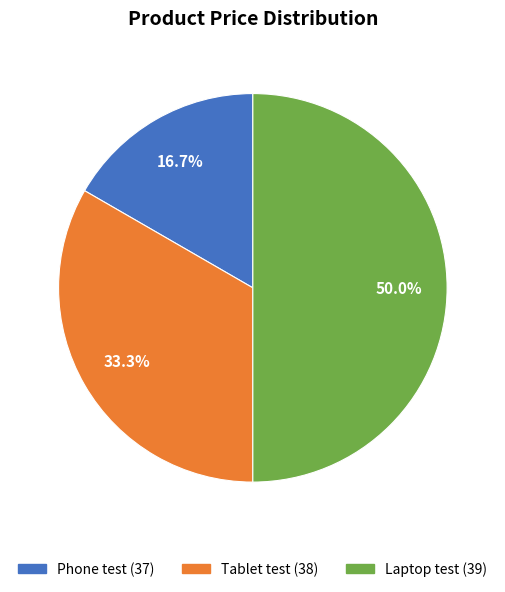

To the nearest percent, what is the difference between the largest and smallest slice percentages?

33%